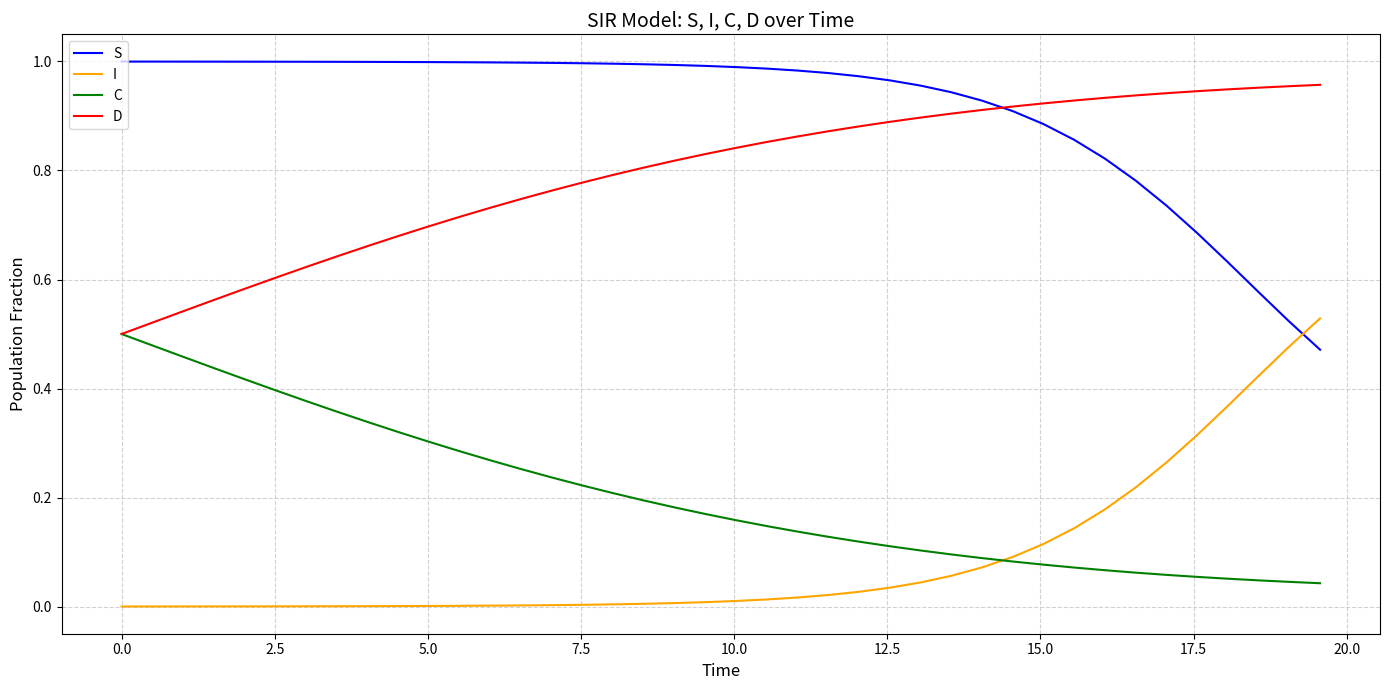

True or false: D and I cross at least once.

False